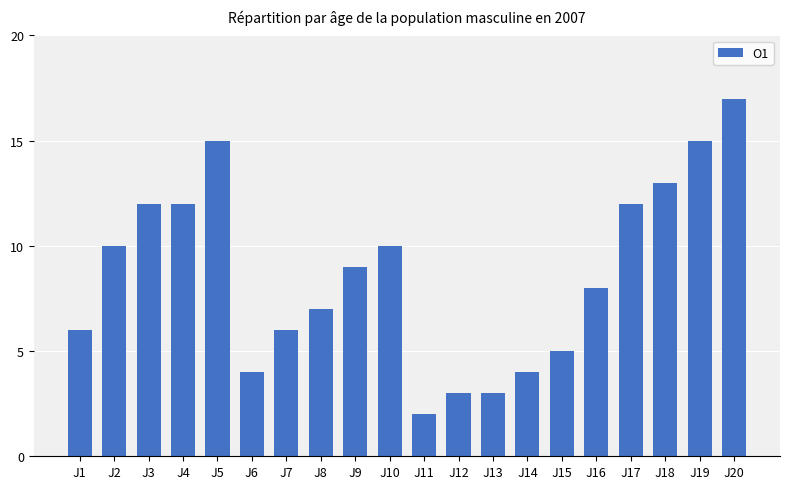

How many data points are less than 9?

10